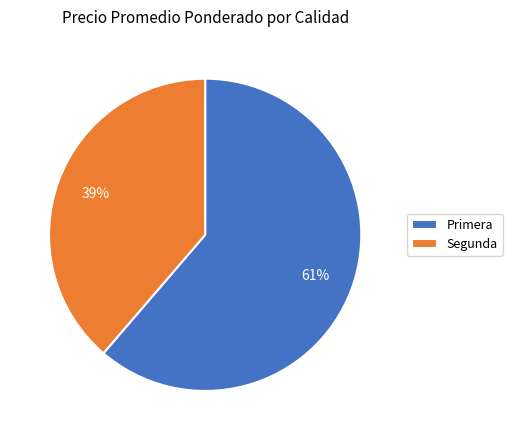

Which slice represents more than half of the pie?

Primera